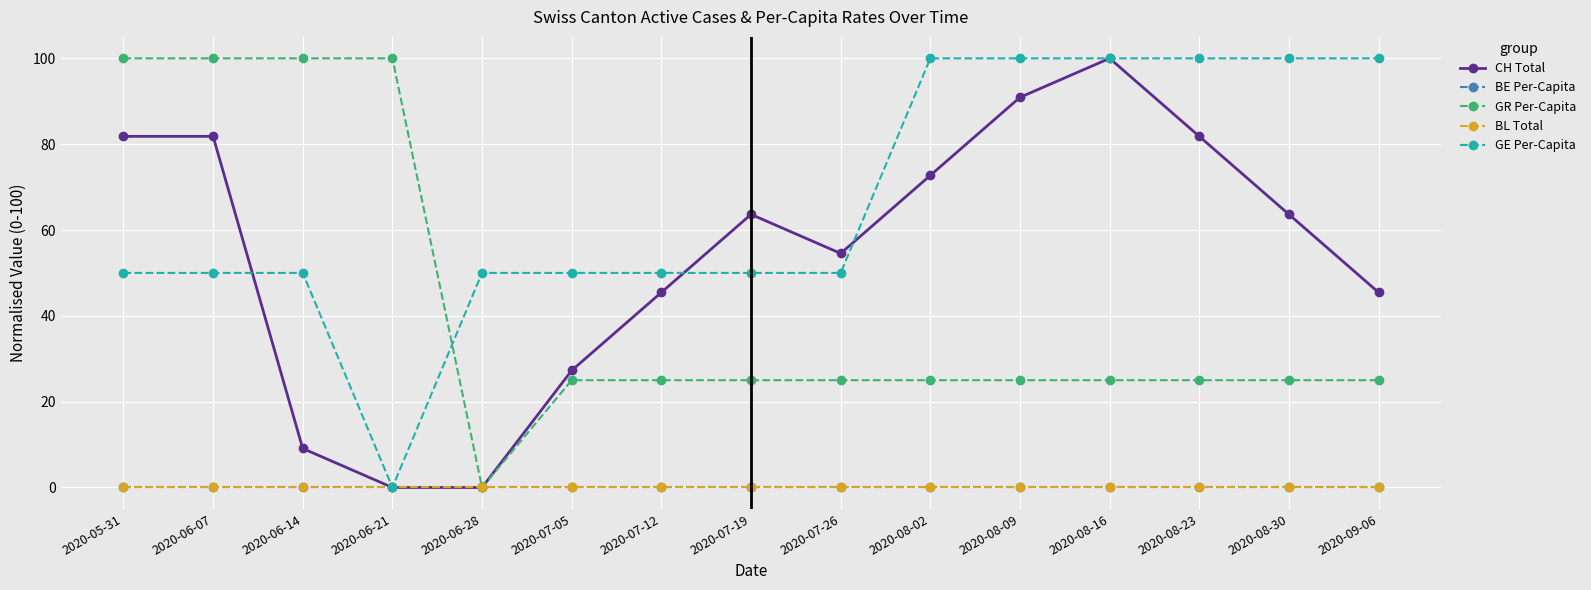

Is this an area chart (filled region under the line)?

No